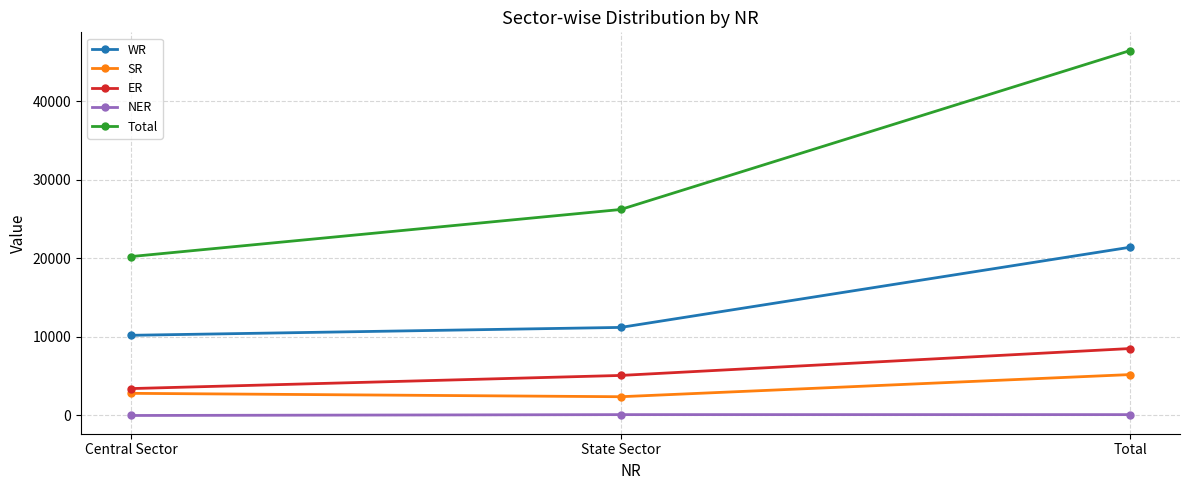

What is the value of the ER point at the 3rd from the left?

8524